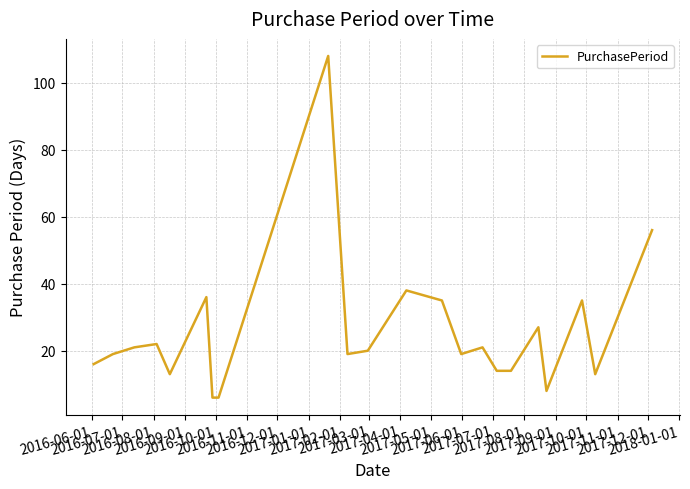

What is the greatest value displayed?

108